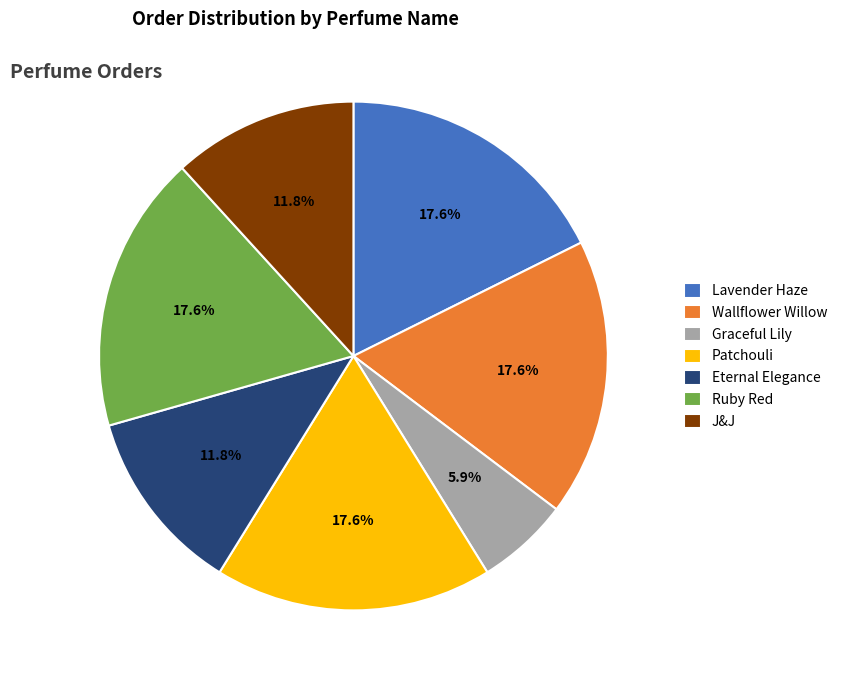

Approximately how many times larger is the value at Patchouli compared to Lavender Haze?

1.0